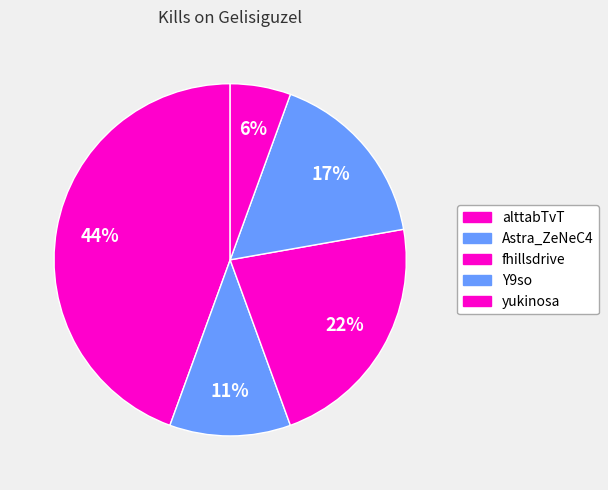

Count the number of slices in the pie.

5